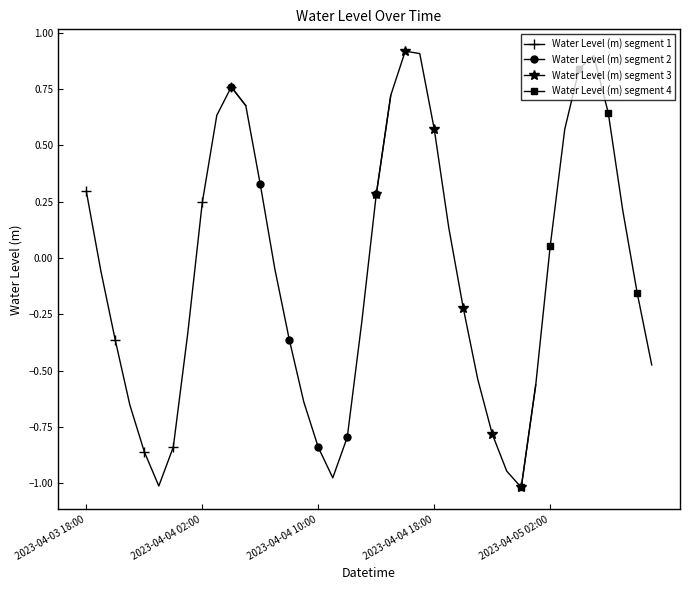

What is the approximate value at 2023-04-04 17:00?

0.9